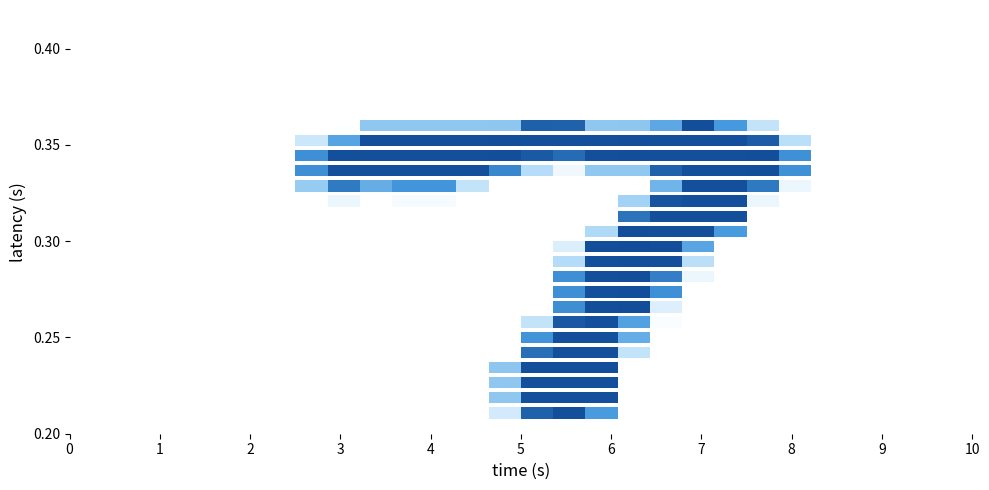

Which label corresponds to the largest value in the chart?

17